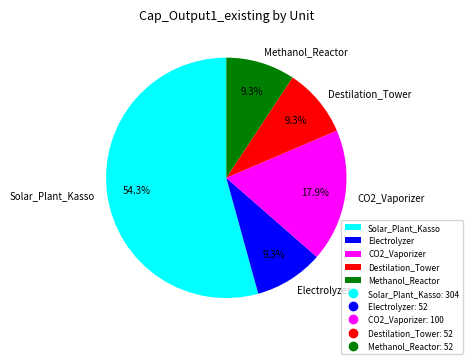

What is the ratio of the value at CO2_Vaporizer to the value at Methanol_Reactor?

1.9